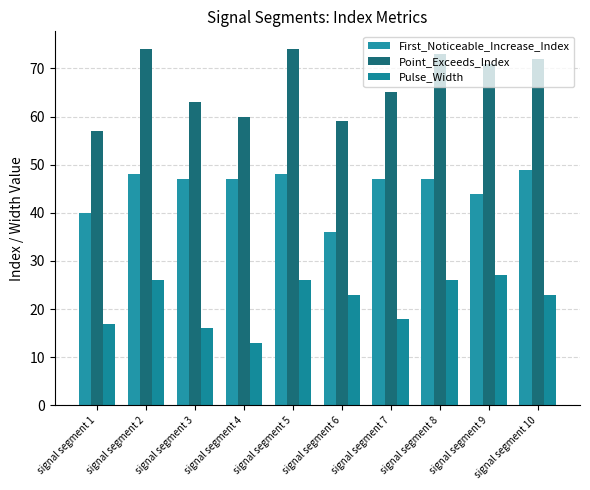

What is the sum of the First_Noticeable_Increase_Index values at signal segment 9 and signal segment 4?

91